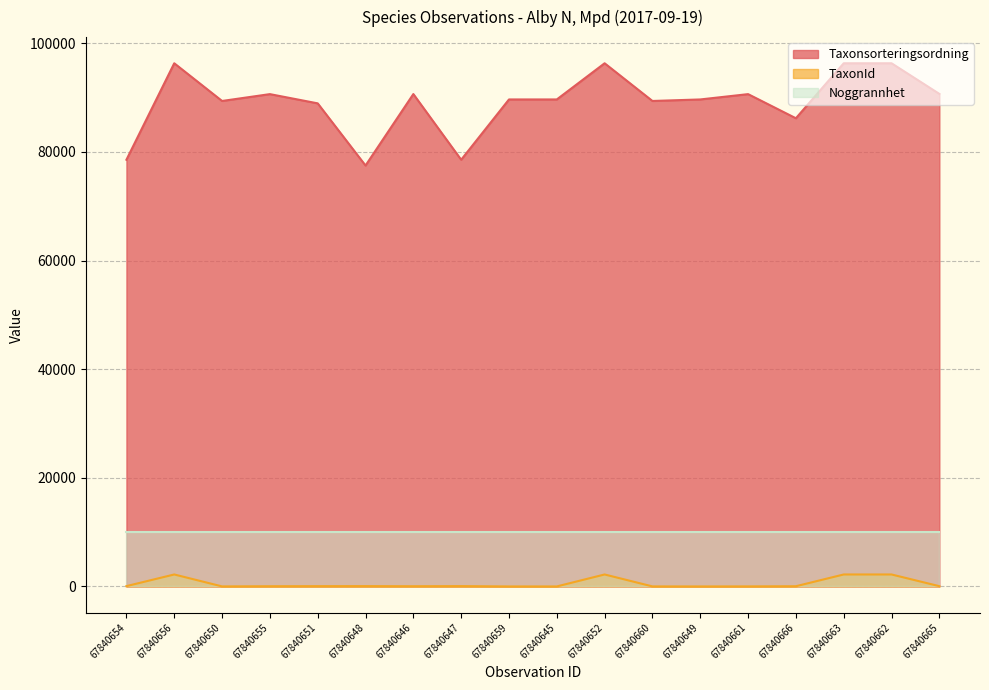

Which category has the highest value in the TaxonId series?

67840656